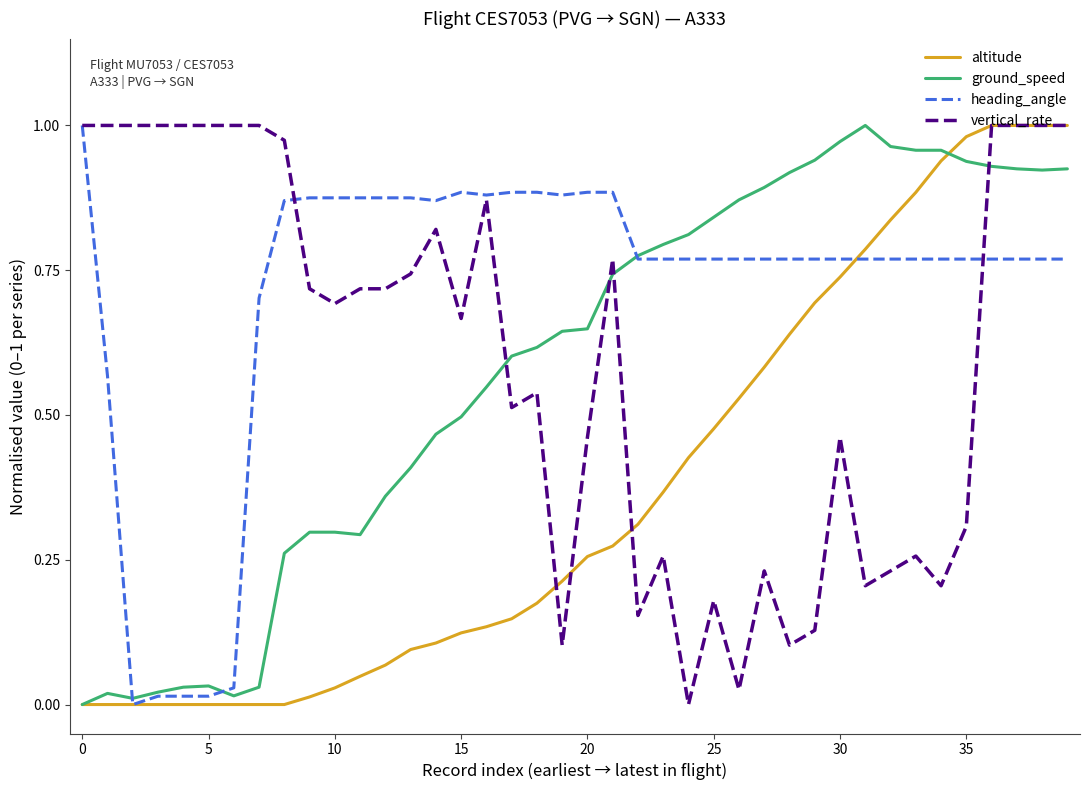

Which series ends up on top after the final intersection of ground_speed and vertical_rate?

vertical_rate